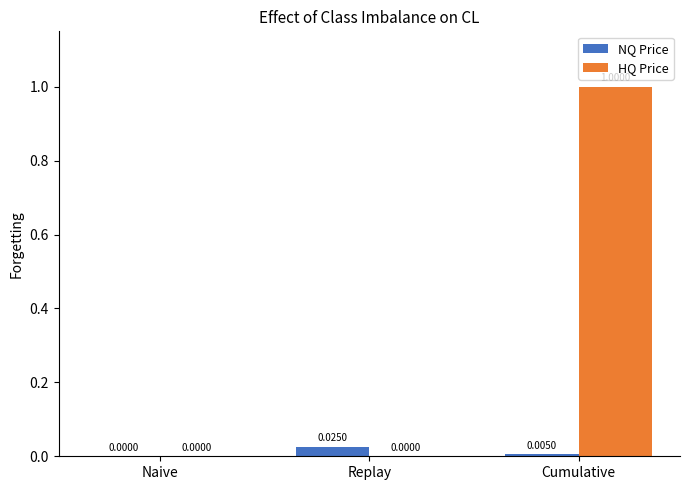

Between Naive and Replay, which series saw the biggest shift?

NQ Price